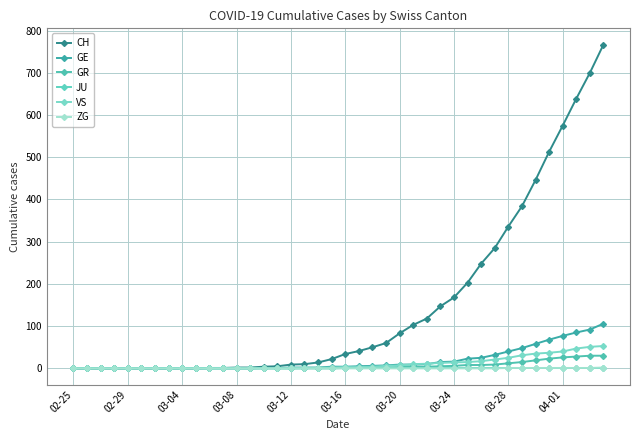

How many lines are shown in the chart?

6